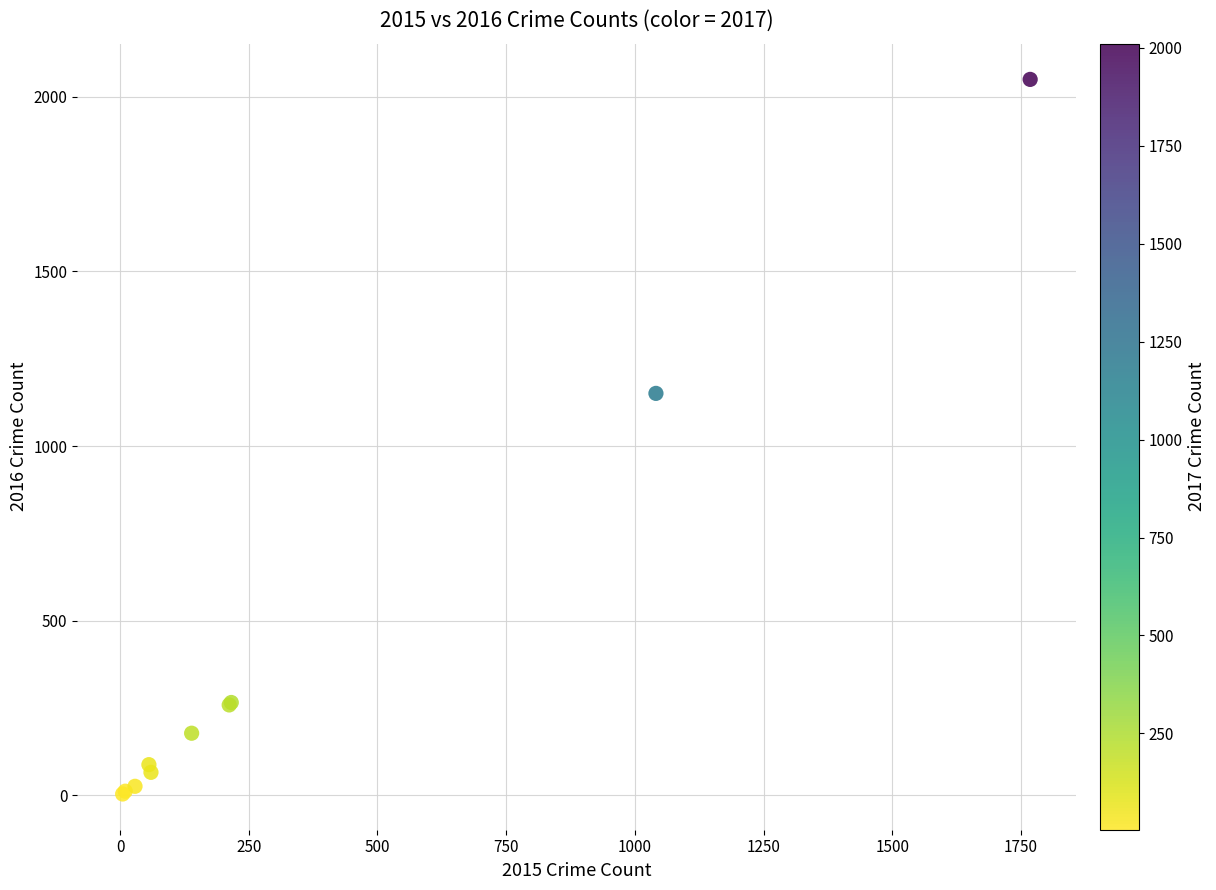

What Y value in the scatter plot is closest to 1027?

1151